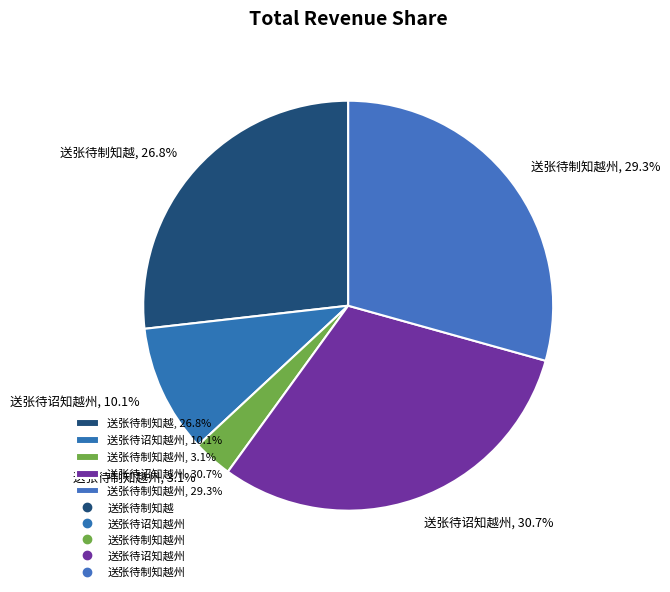

To the nearest percent, what is the difference between the largest and smallest slice percentages?

28%